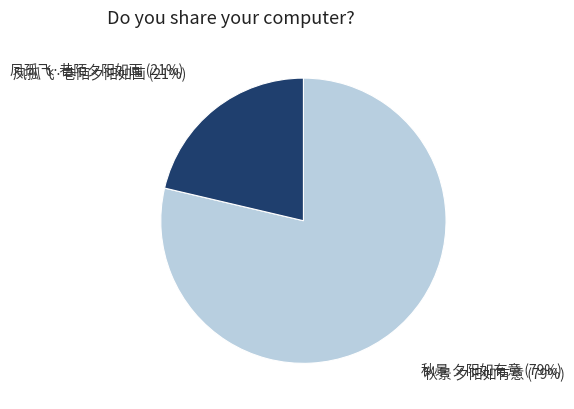

To the nearest percent, what percentage of the pie is 秋景 夕阳如有意?

79%